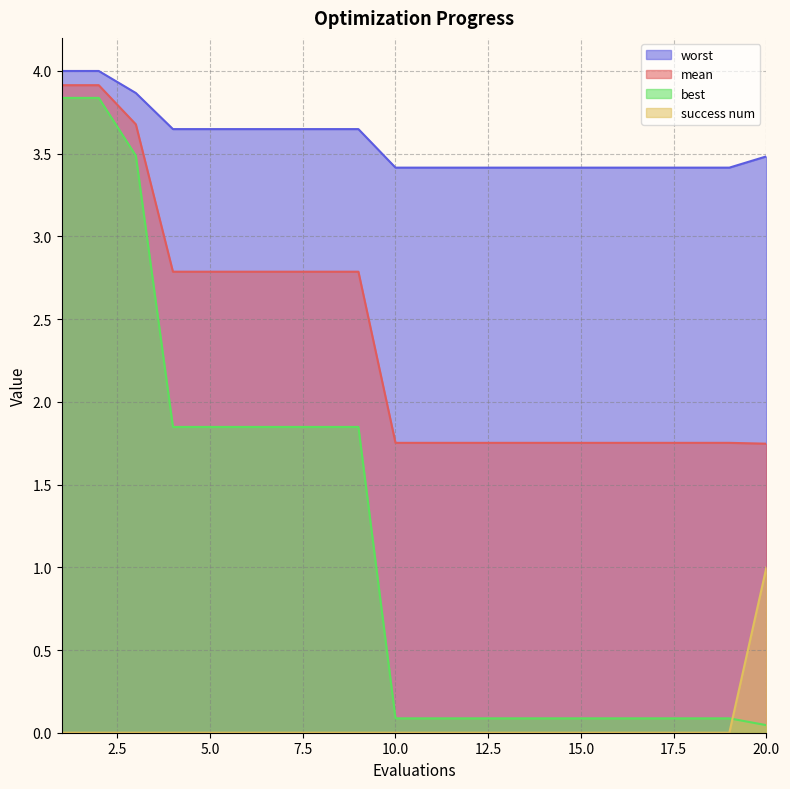

Is the value of mean at 4 greater than the value of success num at 8?

Yes